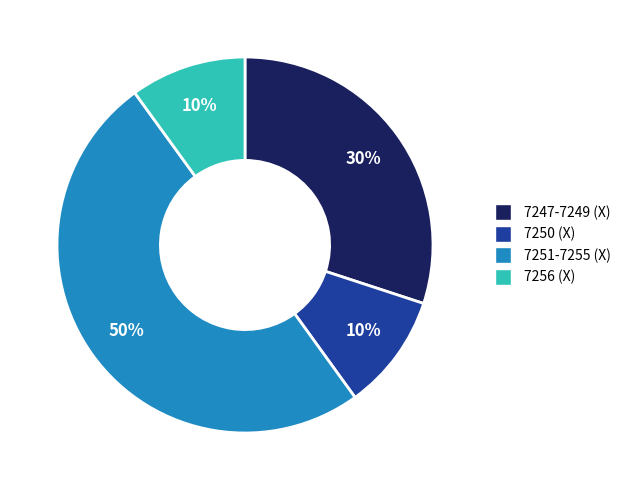

To the nearest percent, what is the average slice percentage?

25%